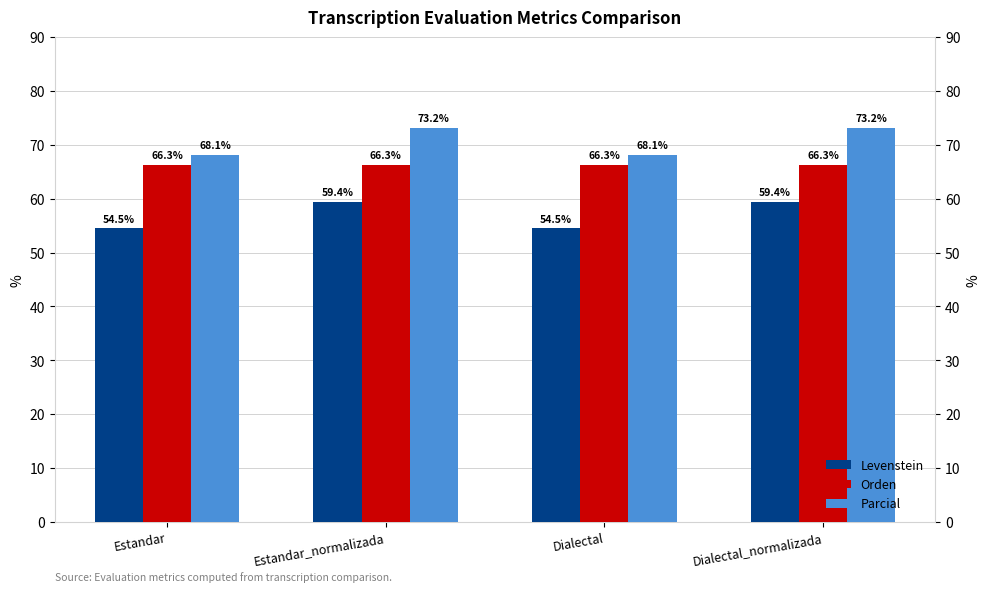

What is the lowest value of the Parcial series?

68.1